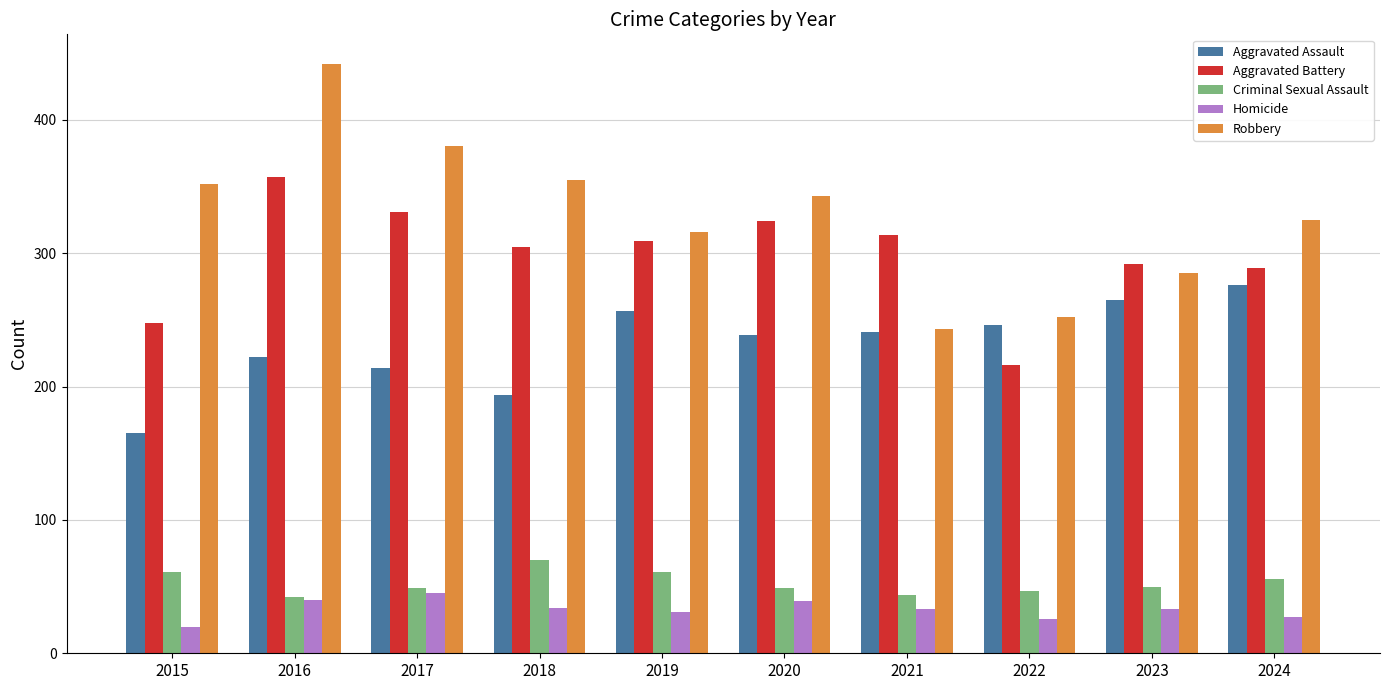

What is the value of the Aggravated Assault bar at the 6th from the left?

239